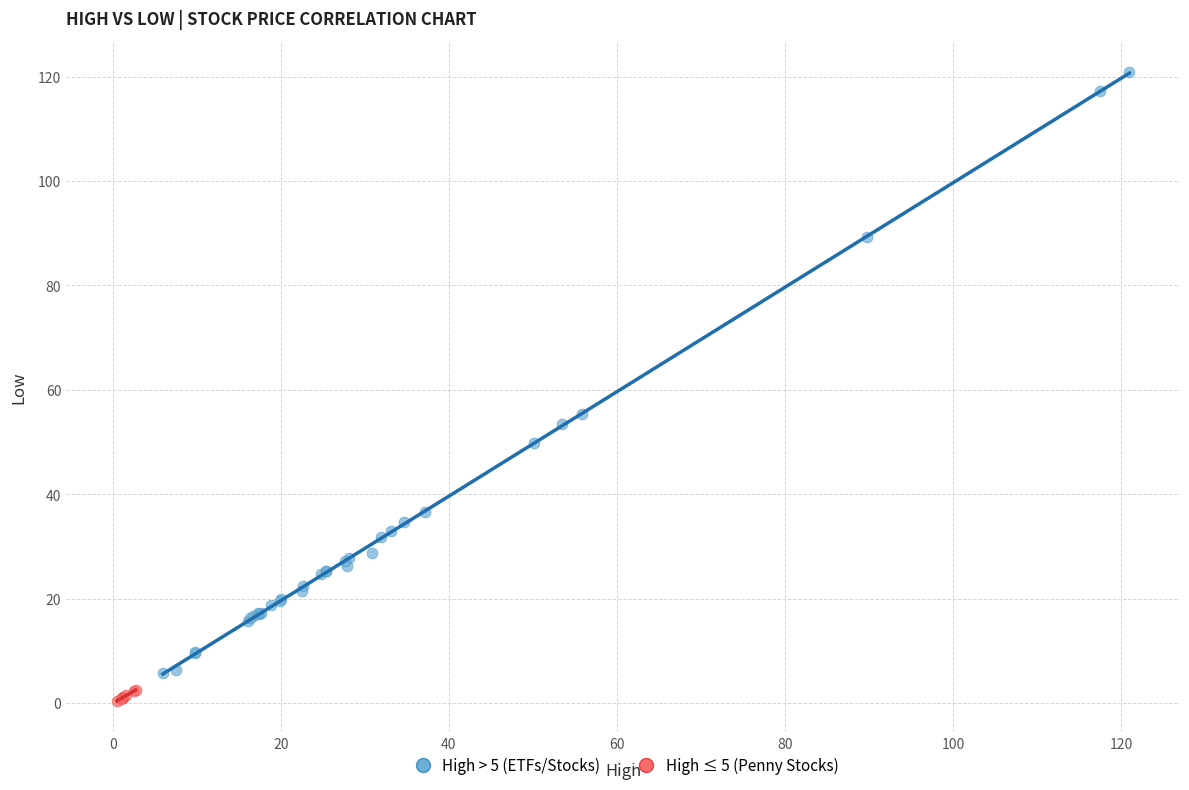

What are all the series names shown in the legend?

High > 5 (ETFs/Stocks), High ≤ 5 (Penny Stocks)